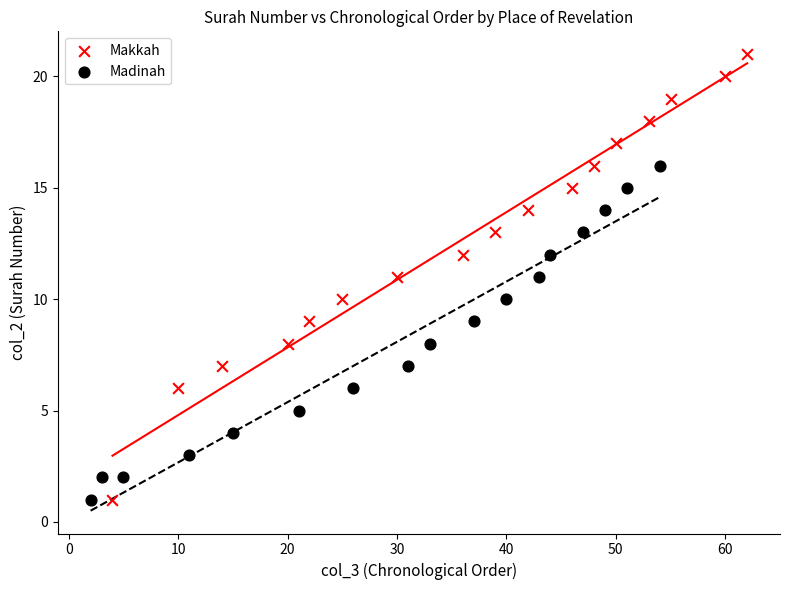

Which series has the widest spread of Y values?

Makkah